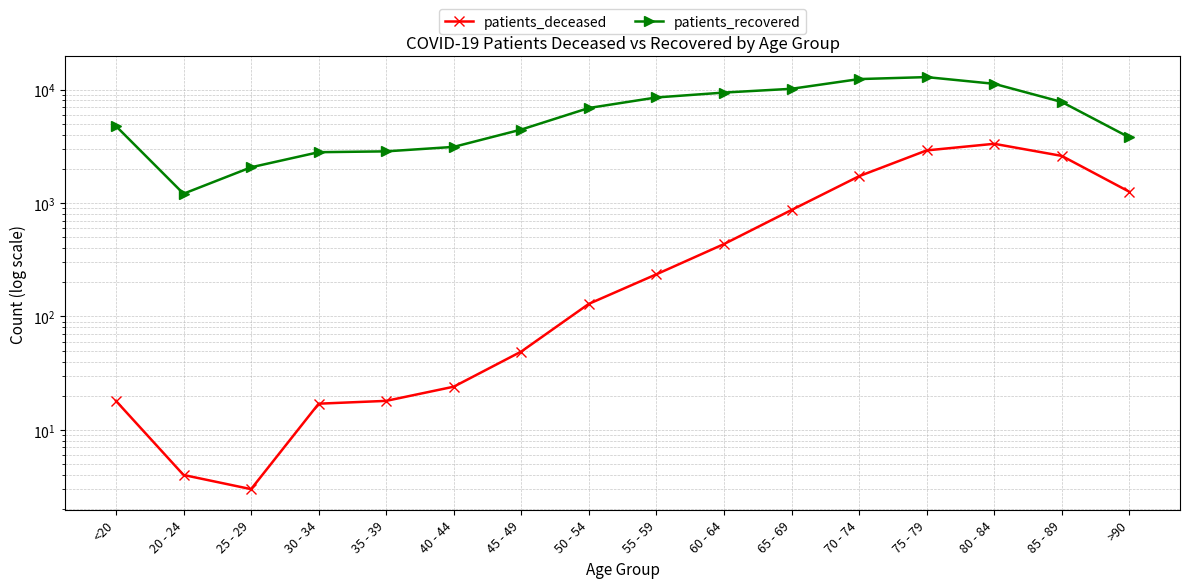

Reading left to right, transcribe all the data shown in this chart.

patients_deceased: <20=18	20 - 24=4	25 - 29=3	30 - 34=17	35 - 39=18	40 - 44=24	45 - 49=49	50 - 54=129	55 - 59=235	60 - 64=434	65 - 69=867	70 - 74=1721	75 - 79=2905	80 - 84=3322	85 - 89=2598	>90=1255
patients_recovered: <20=4760	20 - 24=1206	25 - 29=2062	30 - 34=2801	35 - 39=2849	40 - 44=3120	45 - 49=4436	50 - 54=6871	55 - 59=8509	60 - 64=9396	65 - 69=10145	70 - 74=12356	75 - 79=12863	80 - 84=11223	85 - 89=7762	>90=3782